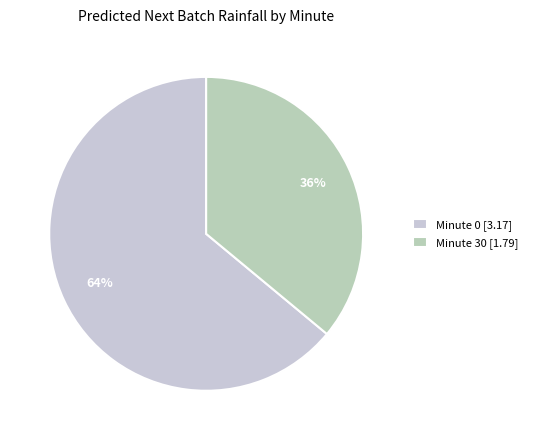

How many segments does this pie chart have?

2